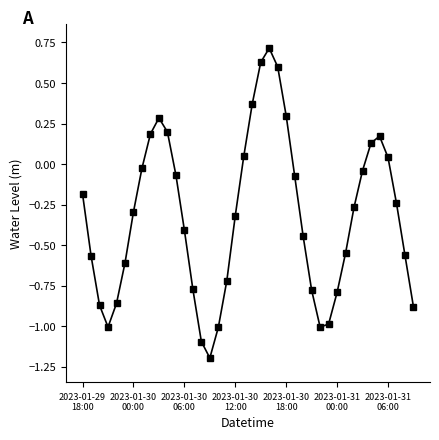

What is the value of the 30th point from the left?

-1.0